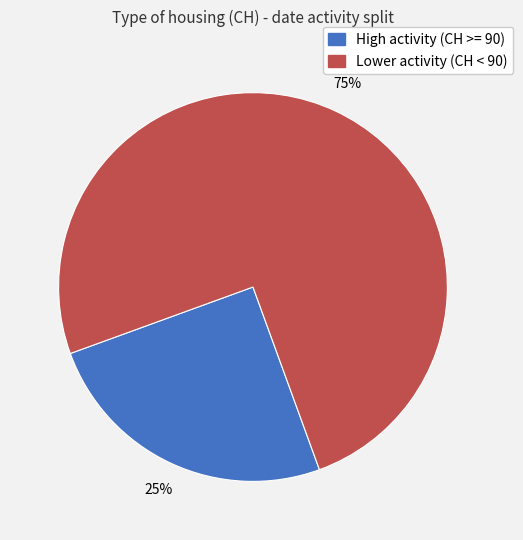

Does any single category account for the majority?

Yes